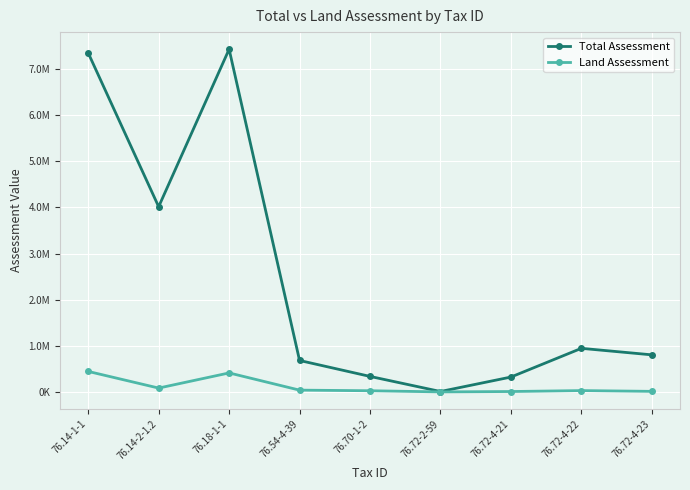

True or false: Total Assessment and Land Assessment intersect in this chart.

False